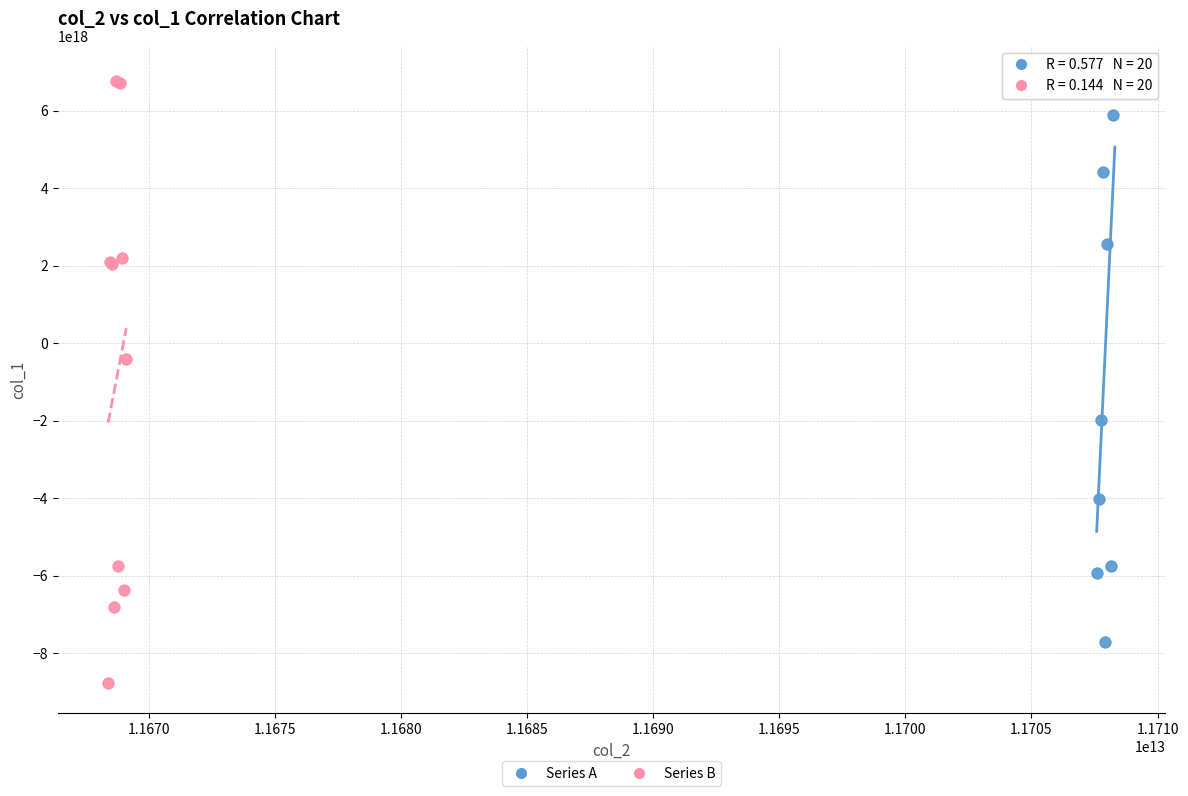

What are all the series names shown in the legend?

Series A, Series B